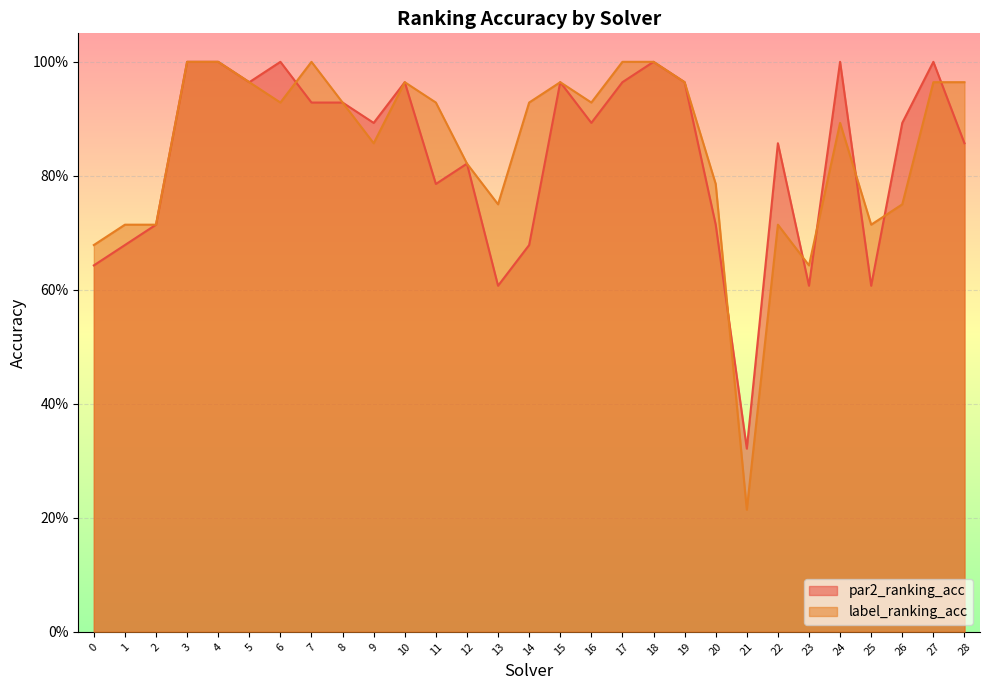

What is the average value of the par2_ranking_acc series?

0.8